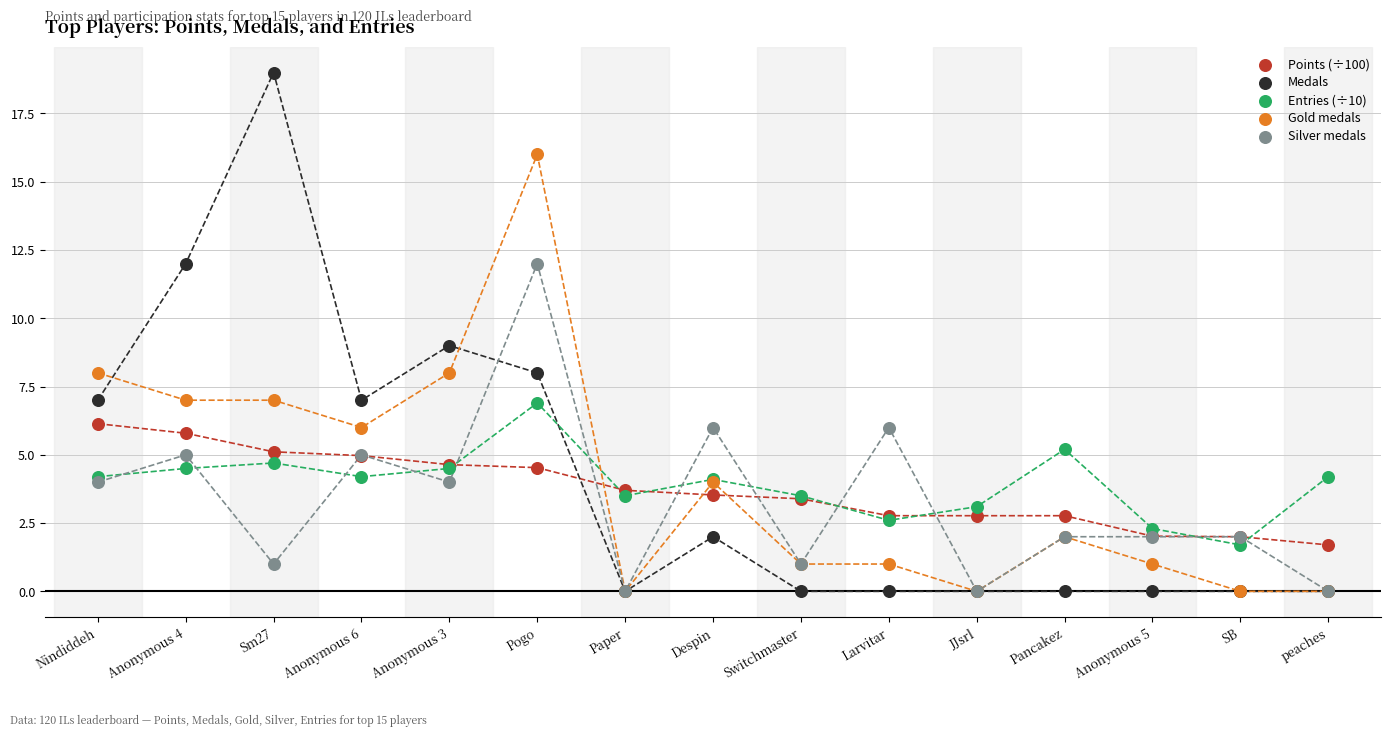

Which series has the widest spread of Y values?

Medals